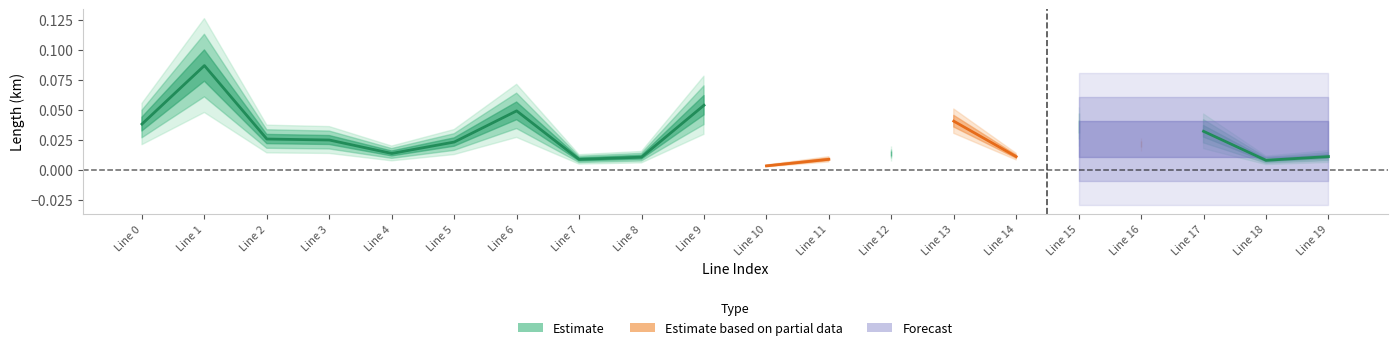

Which label corresponds to the smallest value in the chart?

Line 10